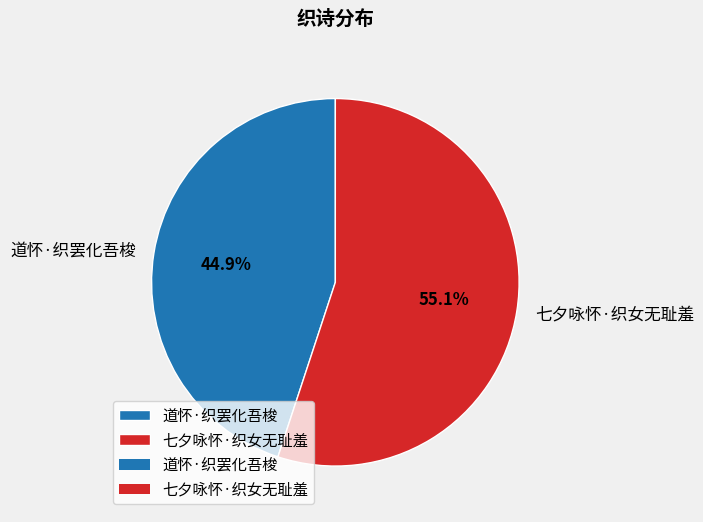

To the nearest percent, what is the average slice percentage?

50%